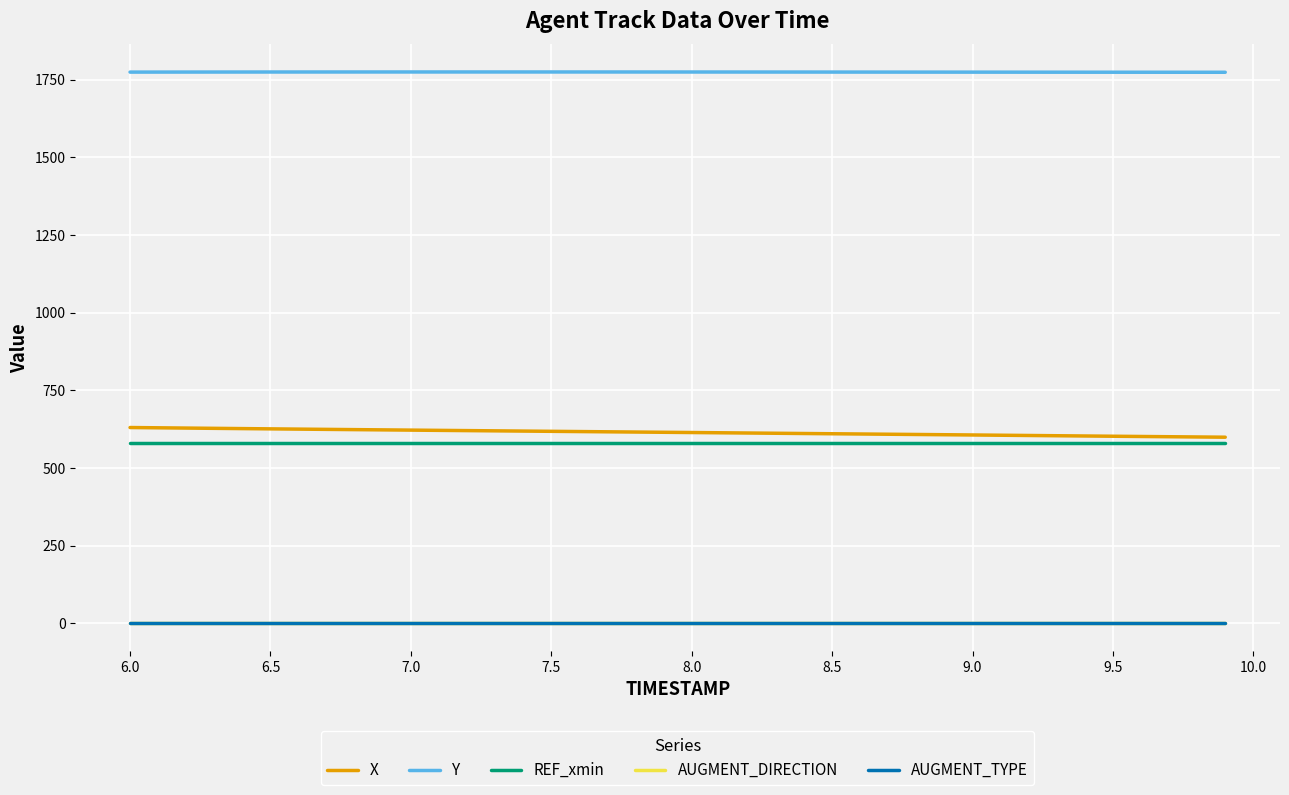

True or false: X and AUGMENT_DIRECTION cross at least once.

False